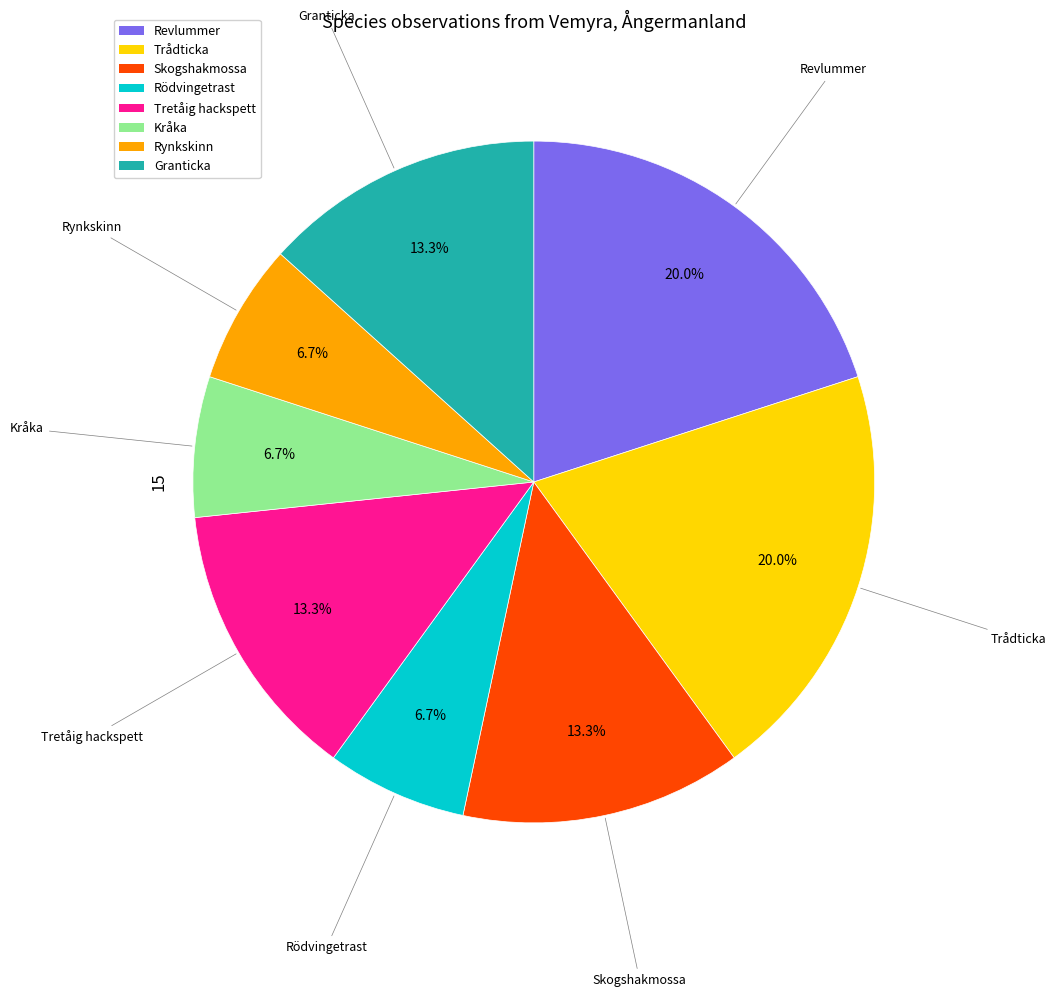

Combined, do Trådticka and Kråka account for over 50%?

No